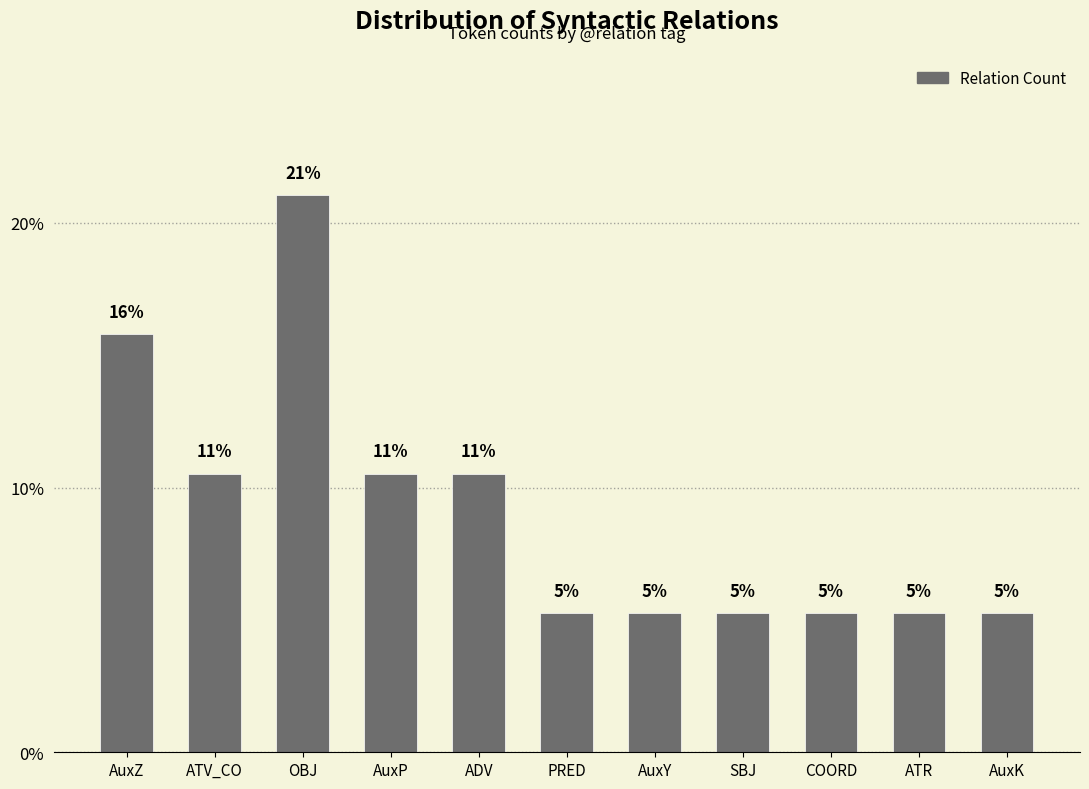

Where is the data nearest to the value 13?

ATV_CO